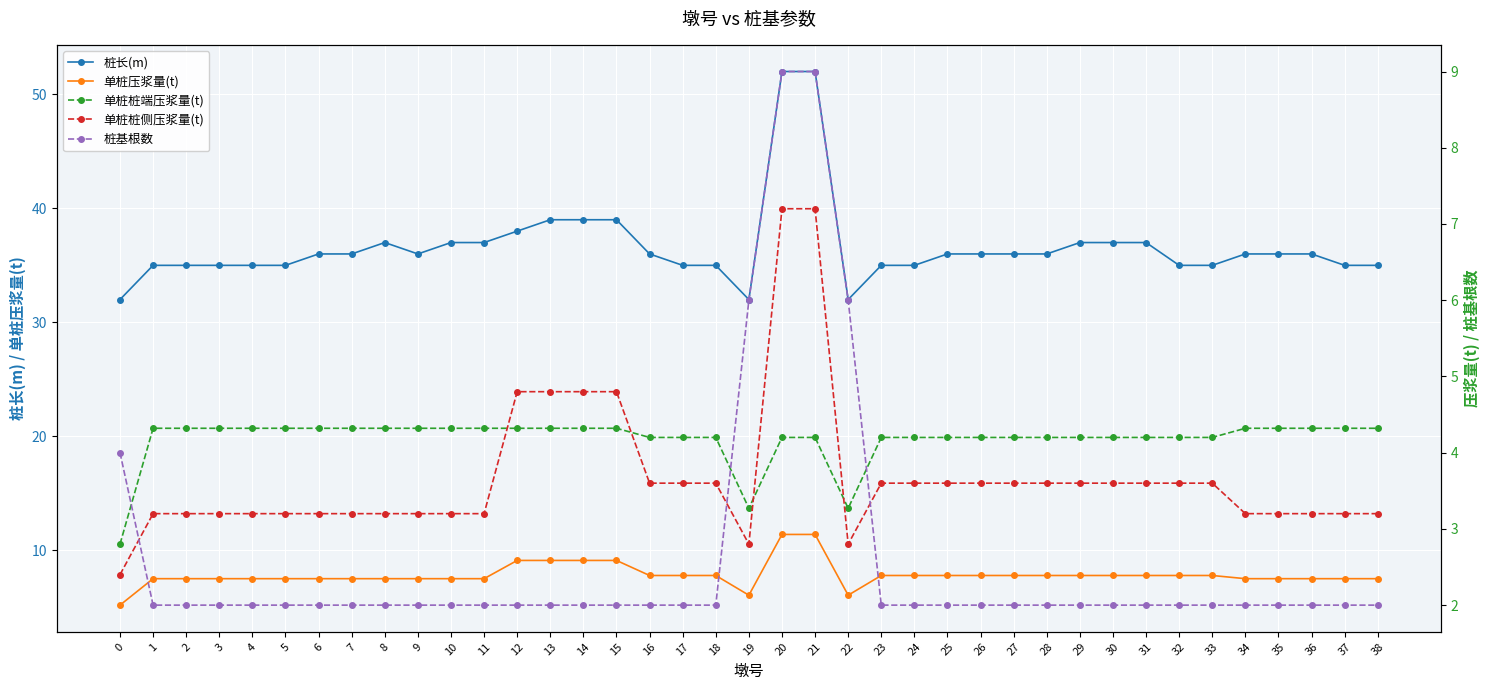

Rank the series at 13 from lowest to highest value.

桩基根数, 单桩桩端压浆量(t), 单桩桩侧压浆量(t), 单桩压浆量(t), 桩长(m)